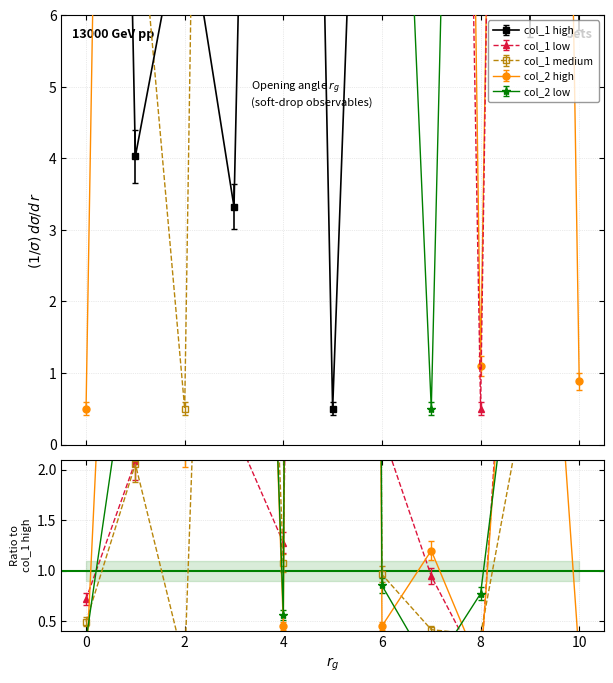

Reading left to right, transcribe all the data shown in this chart.

col_1_high: 38.2	4.0	7.7	3.3	35.0	0.5	19.4	41.8	37.5	6.3	6.4
col_1_low: 29.7	9.1	59.3	8.7	48.4	15.7	50.0	42.7	0.6	50.9	19.0
col_1_medium: 18.9	8.3	0.5	45.3	37.8	45.8	18.7	17.4	13.7	18.7	22.9
col_2_high: 0.5	41.7	17.0	48.7	16.0	43.1	8.8	50.1	1.1	44.5	0.9
col_2_low: 11.9	14.8	26.1	48.1	19.7	49.4	16.6	0.5	29.0	29.2	52.8